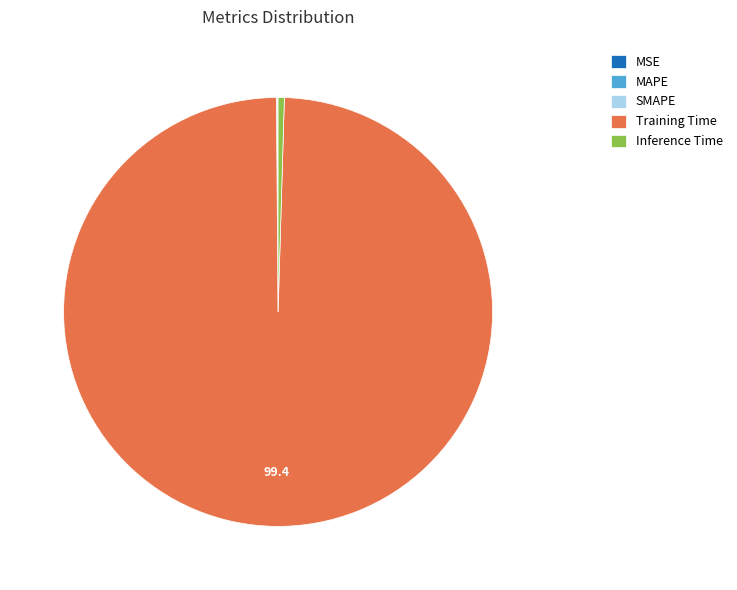

Which slice is the largest?

Training Time